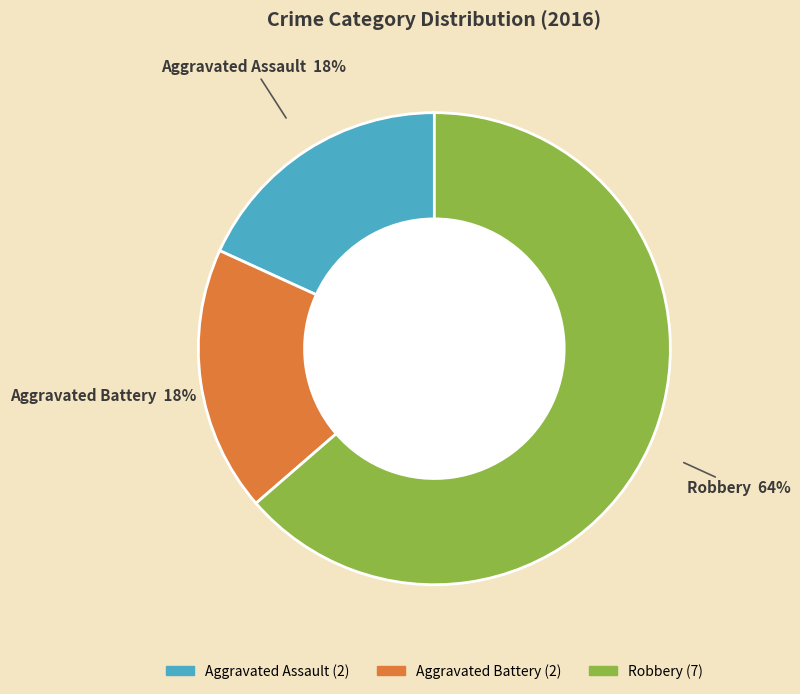

How many slices are in this pie chart?

3